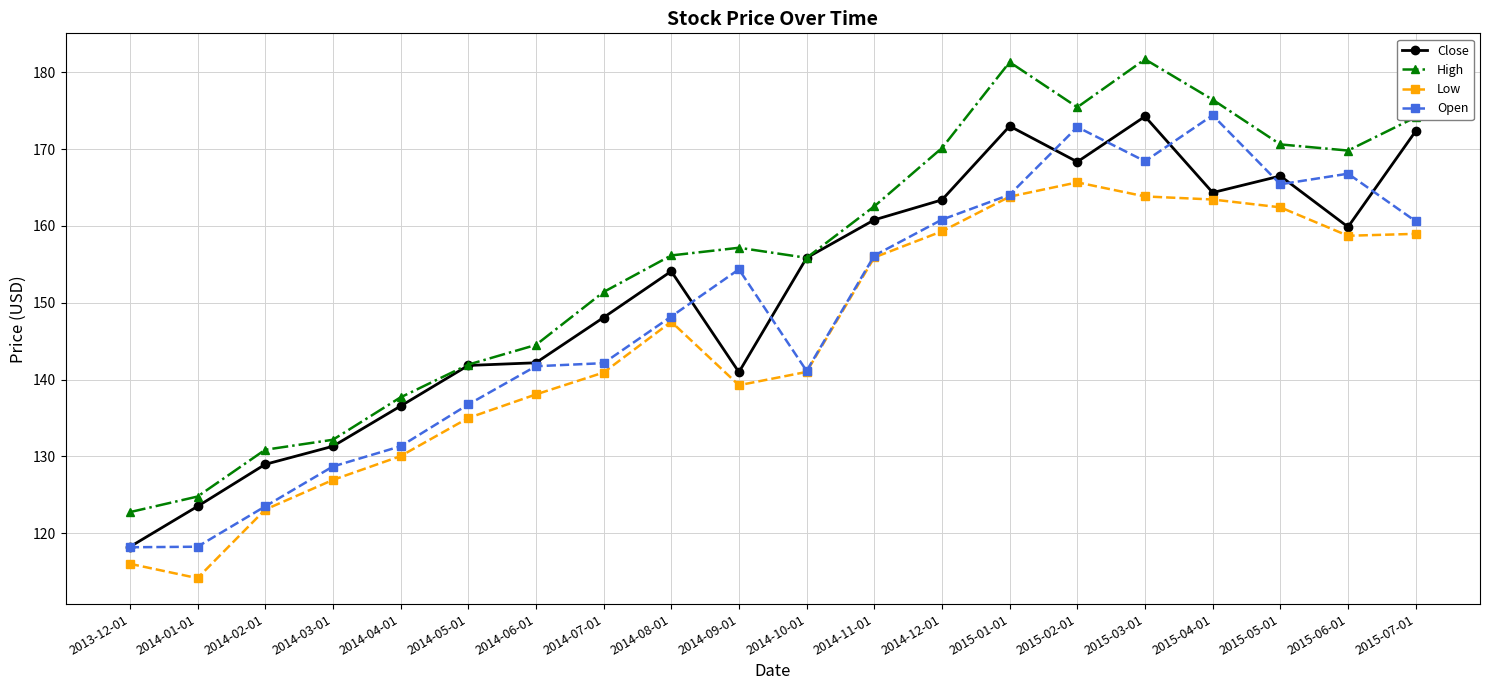

What is the difference between the High values at 2015-03-01 and 2014-02-01?

50.8